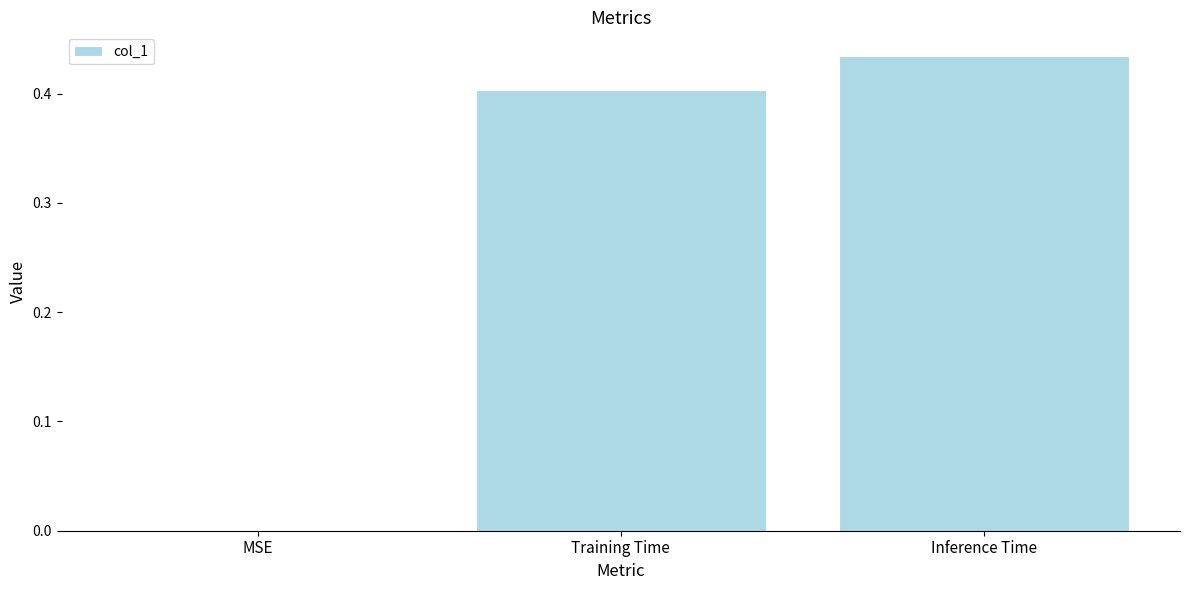

Are the bars horizontal?

No